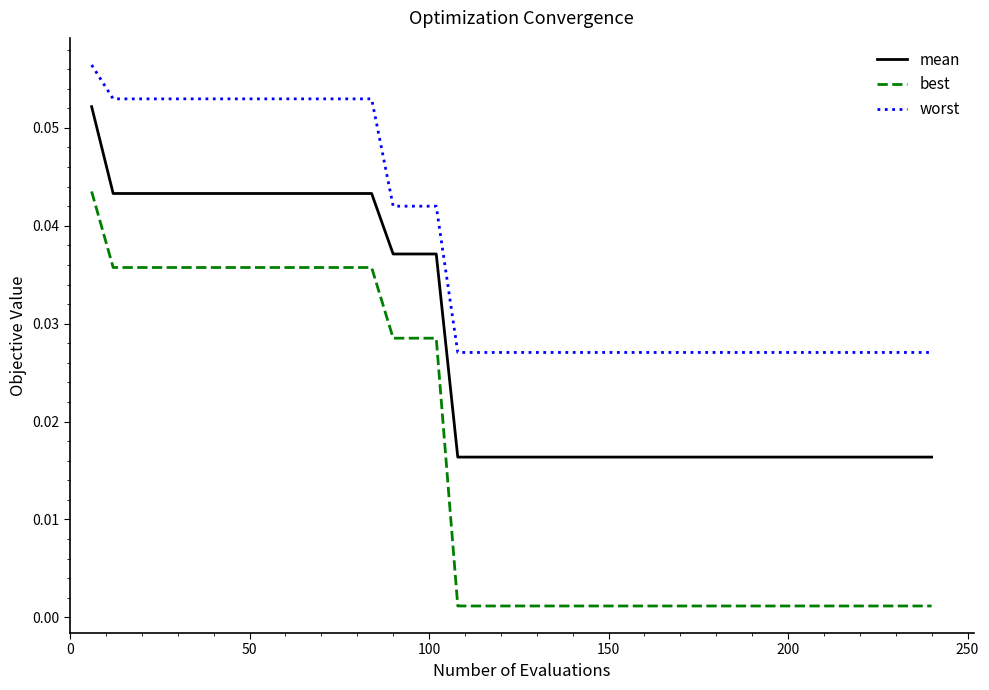

Which series has the largest range (max minus min)?

best